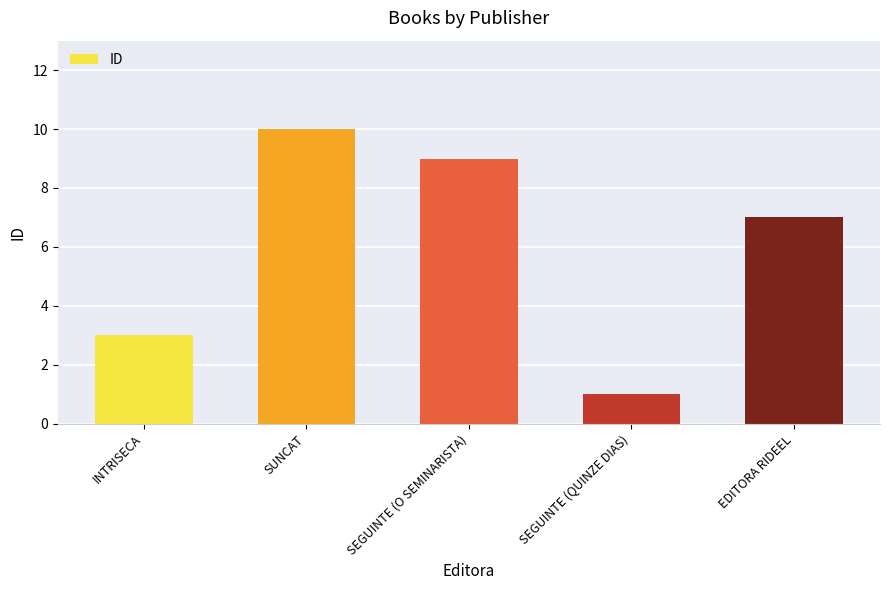

Are the bars horizontal?

No